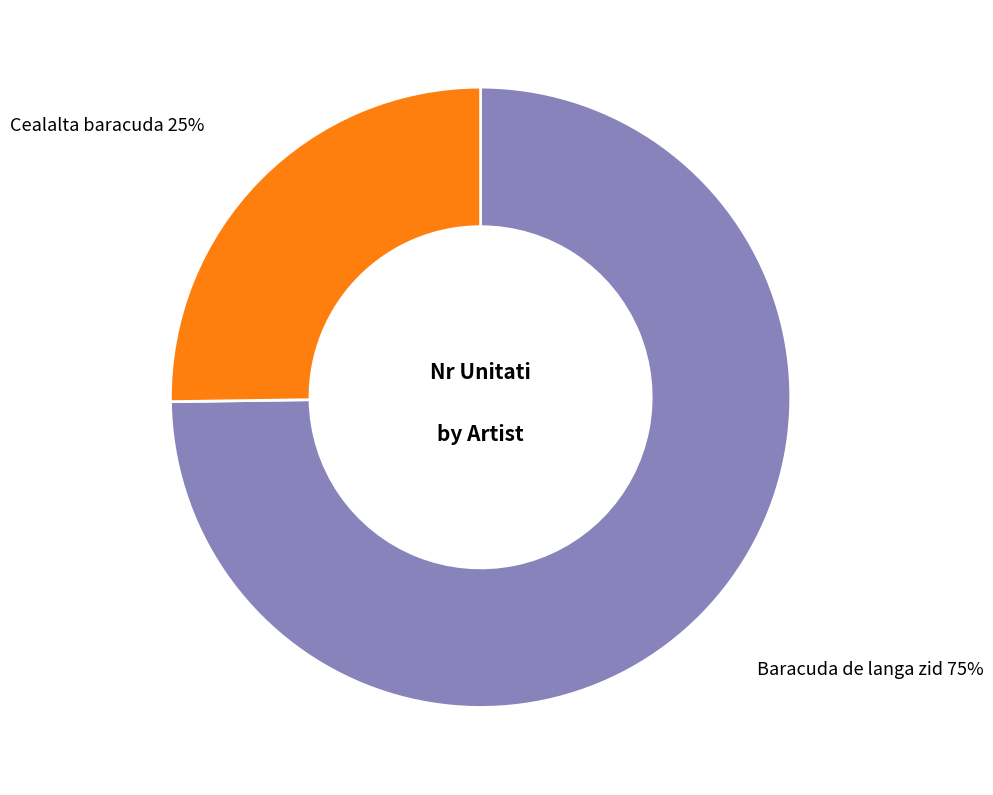

Which category accounts for the majority?

Baracuda de langa zid